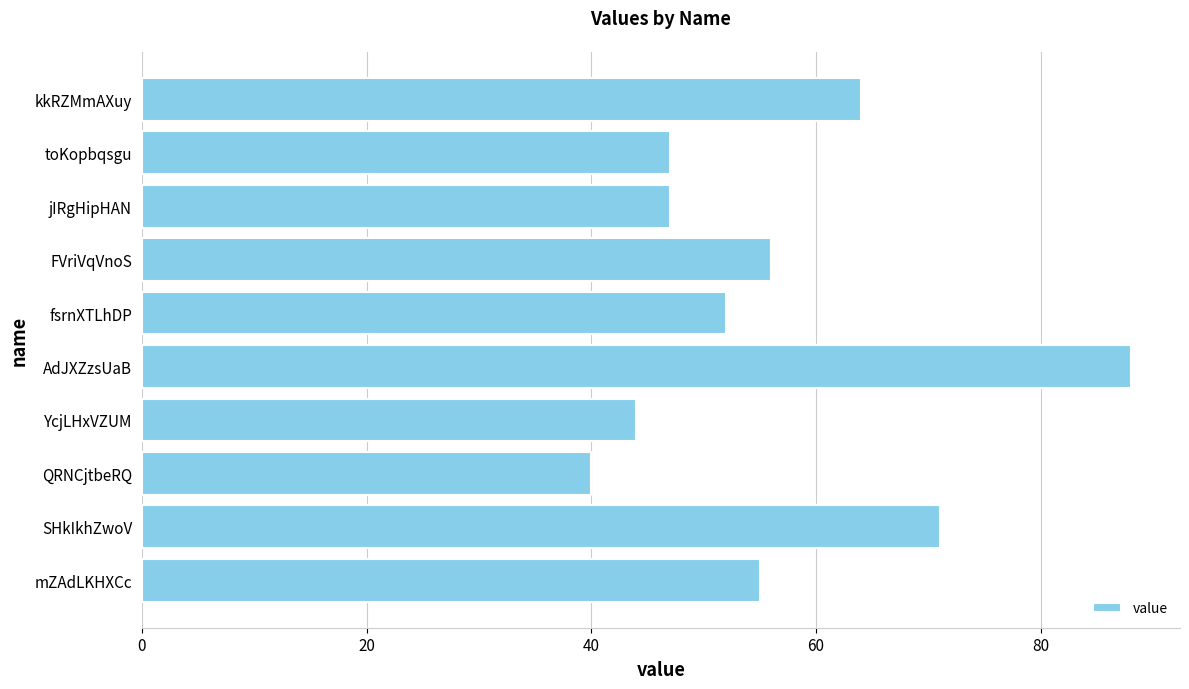

How many bars are there in total?

10